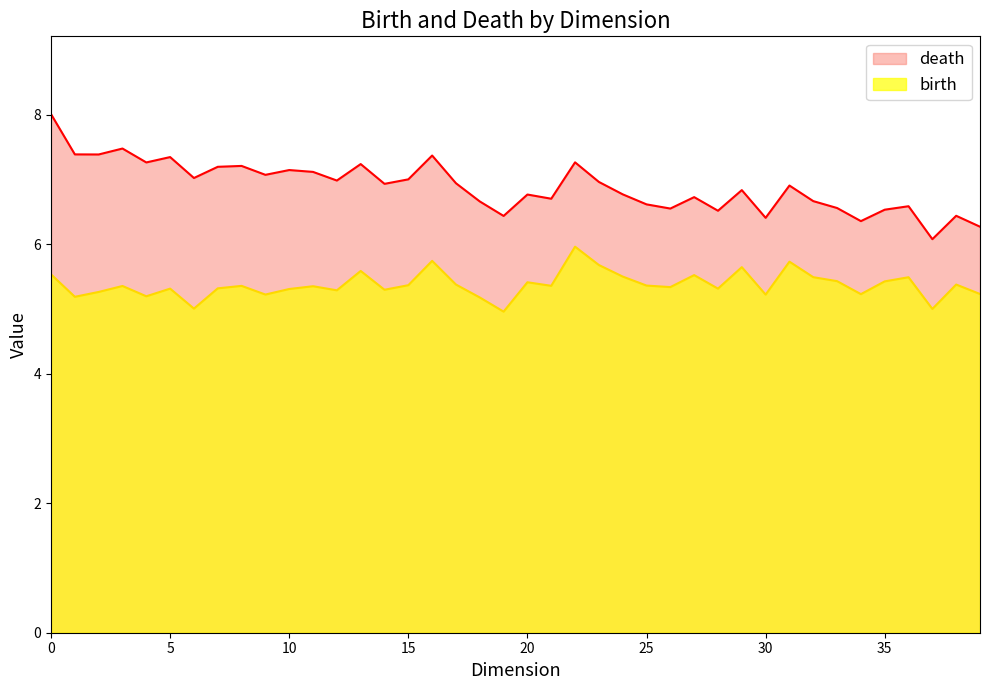

How many series are shown in this chart?

2